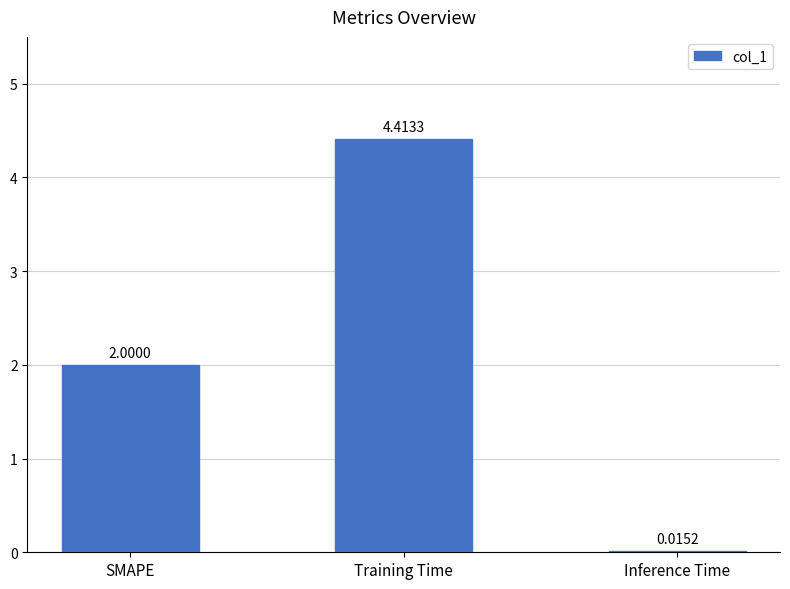

At which category does the chart reach its peak across all series?

Training Time